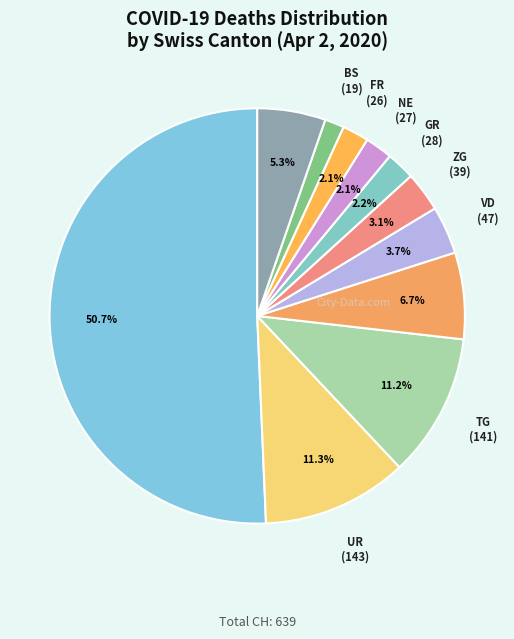

Count the number of slices in the pie.

11